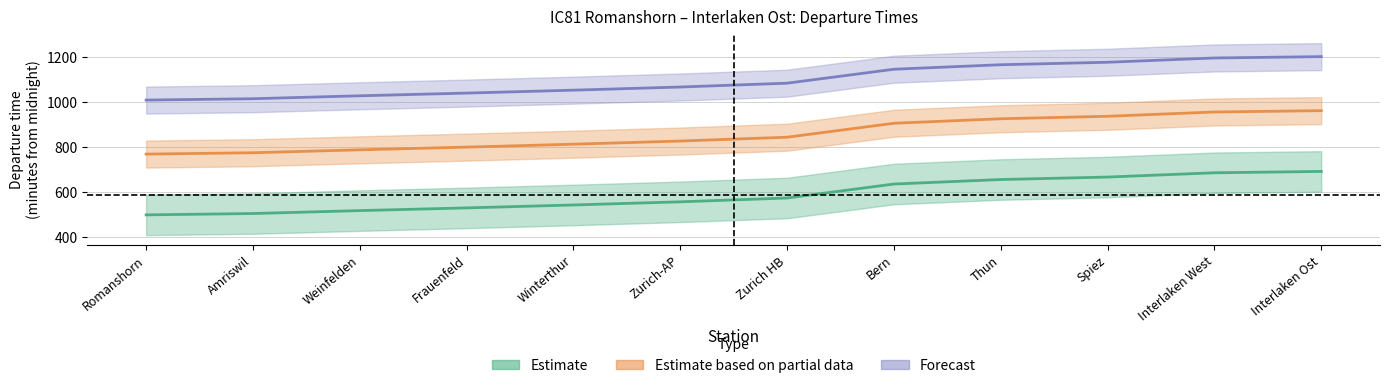

Count the number of categories in the chart.

12